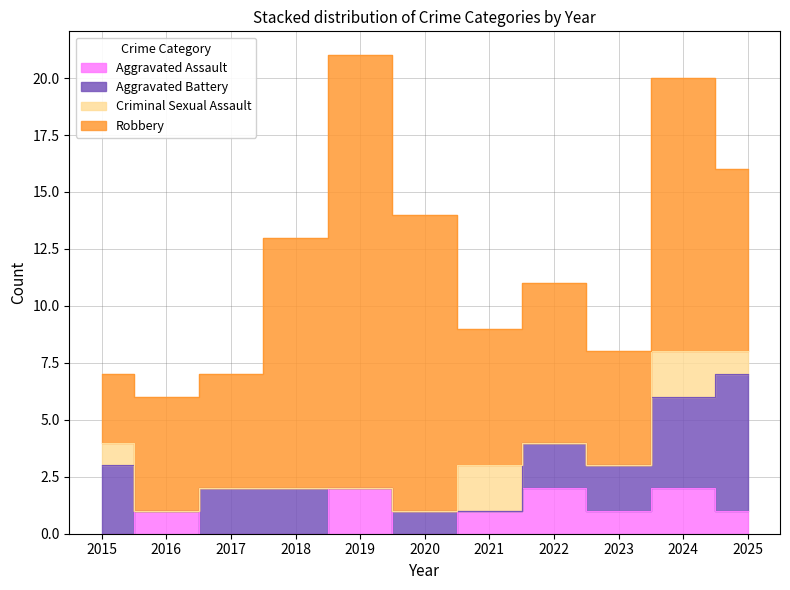

Which category has the highest value across all series?

2019